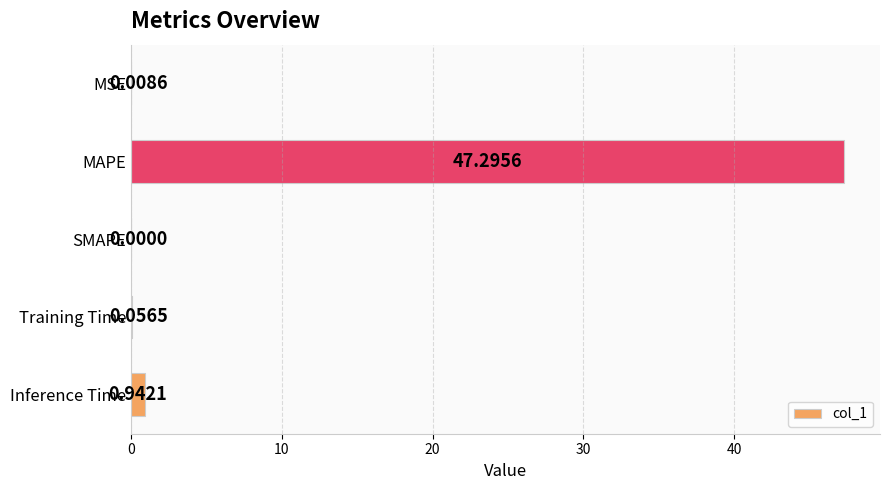

Where is the data nearest to the value 23?

Inference Time